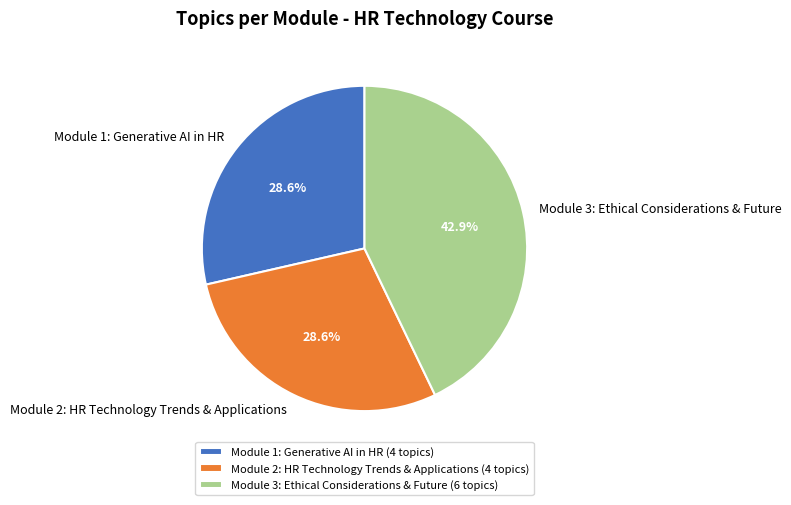

Is the sum of Module 3: Ethical Considerations & Future and Module 2: HR Technology Trends & Applications greater than half?

Yes